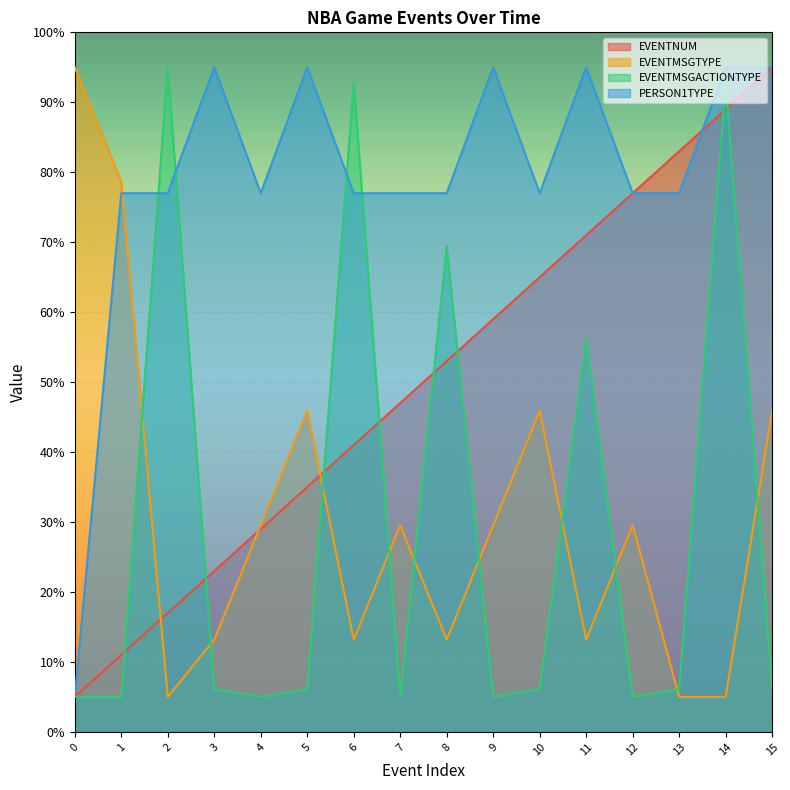

Between 9 and 5, which is larger?

9